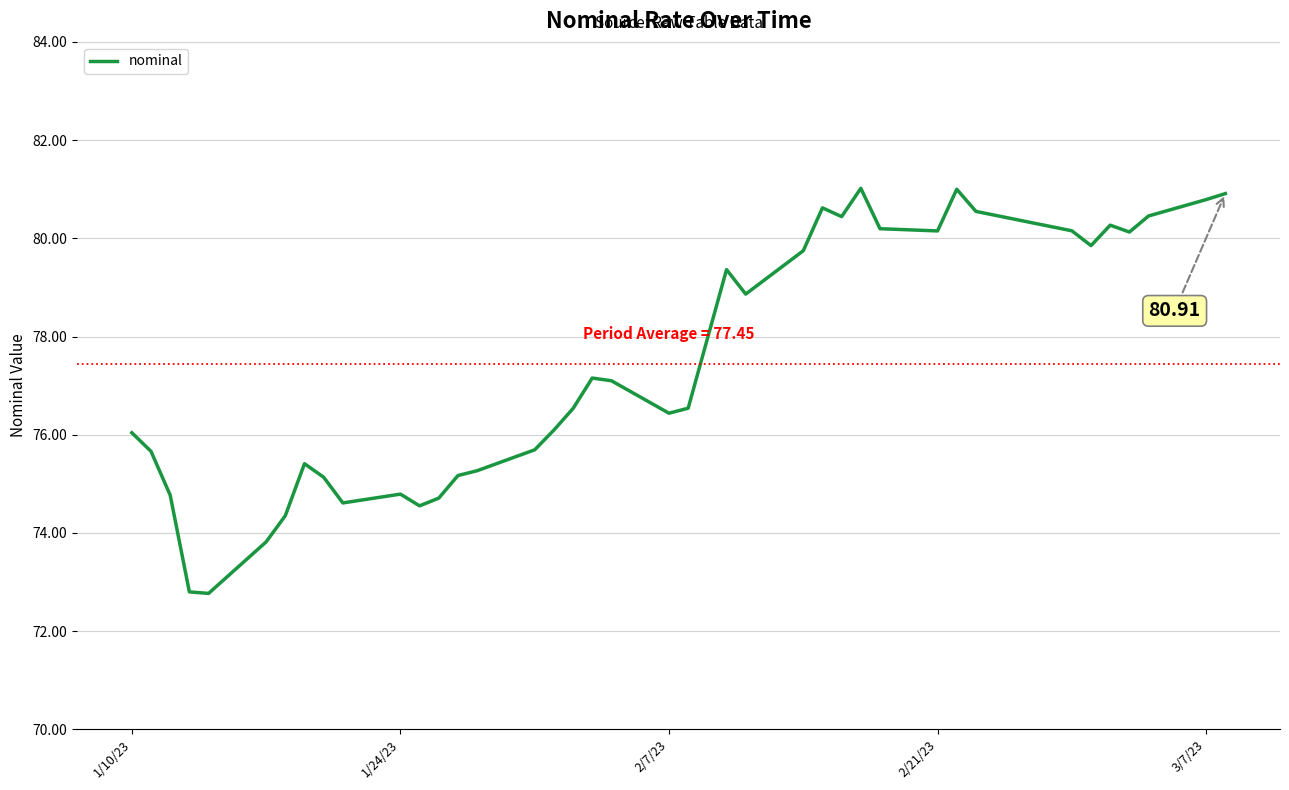

True or false: the data has more than 0 interior local peaks.

True